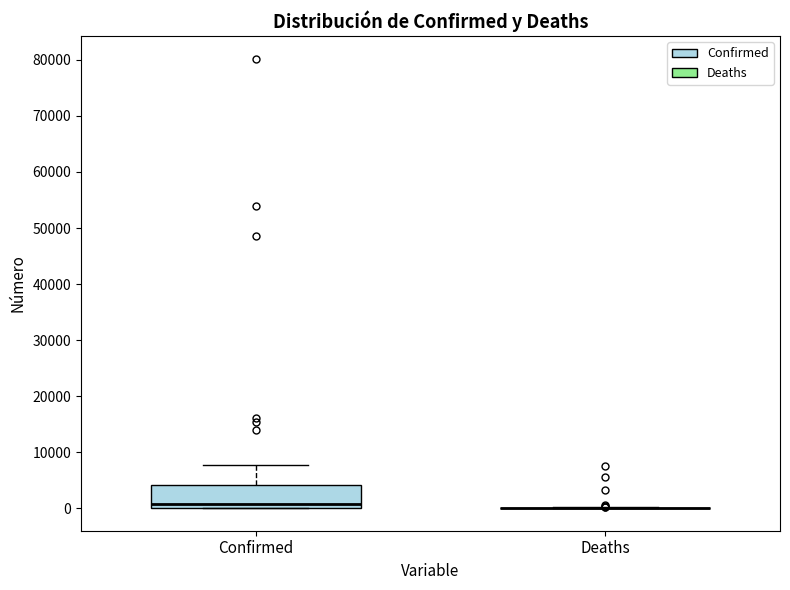

Where does the upper whisker of the box for Confirmed end on the y-axis? The values are not printed on the chart, so give them approximately, as read against the axis.

8000